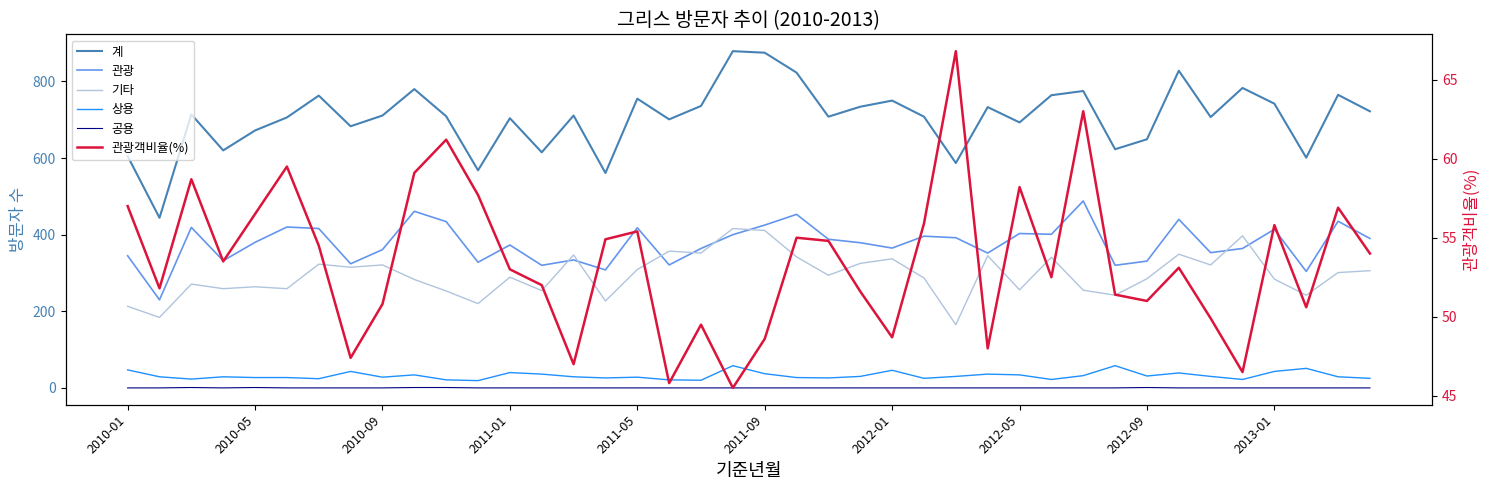

What is the highest value of the 관광객비율(%) series?

66.8